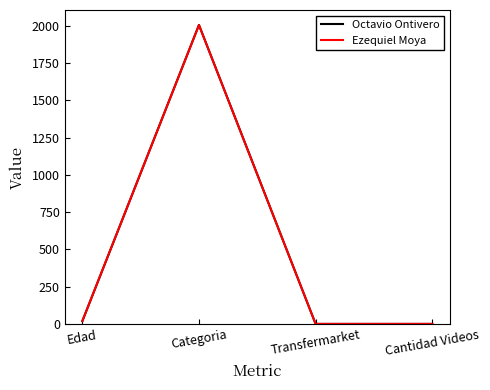

Which series changed the most between Edad and Cantidad Videos?

Ezequiel Moya